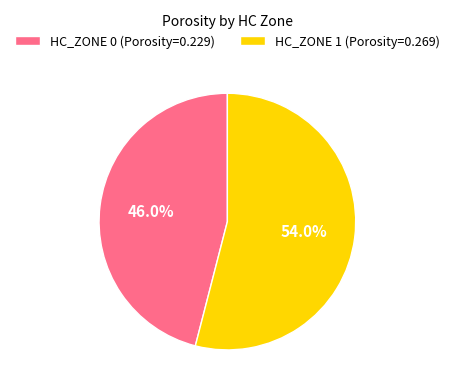

To the nearest percent, what is the average slice percentage?

50%